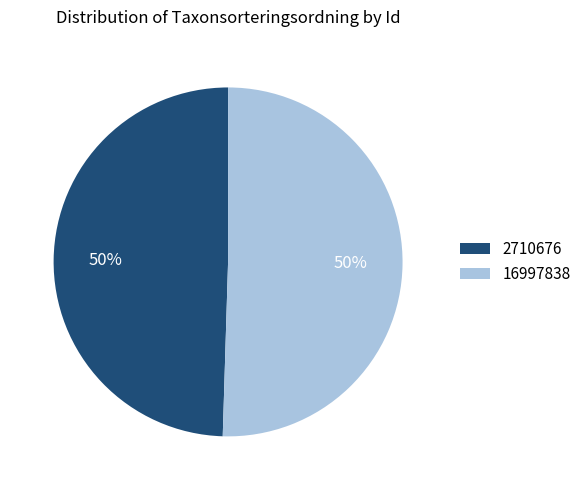

To the nearest percent, what is the average slice percentage?

50%